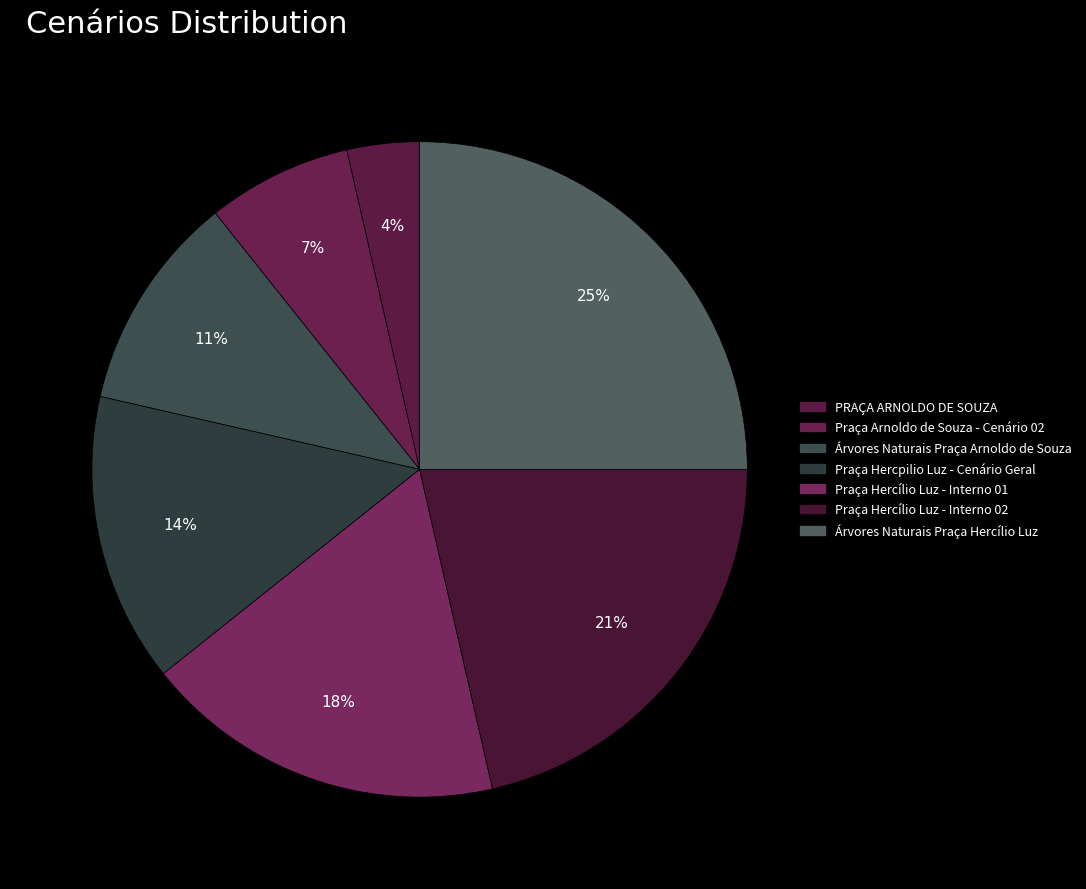

To the nearest percent, what is the combined percentage of Árvores Naturais Praça Hercílio Luz and Praça Hercílio Luz - Interno 01?

43%